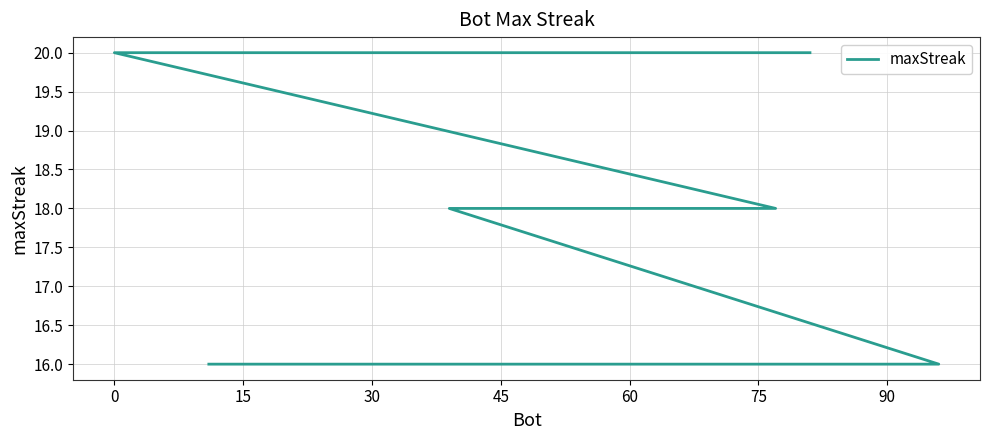

Does the chart display data point markers on the line(s)?

No